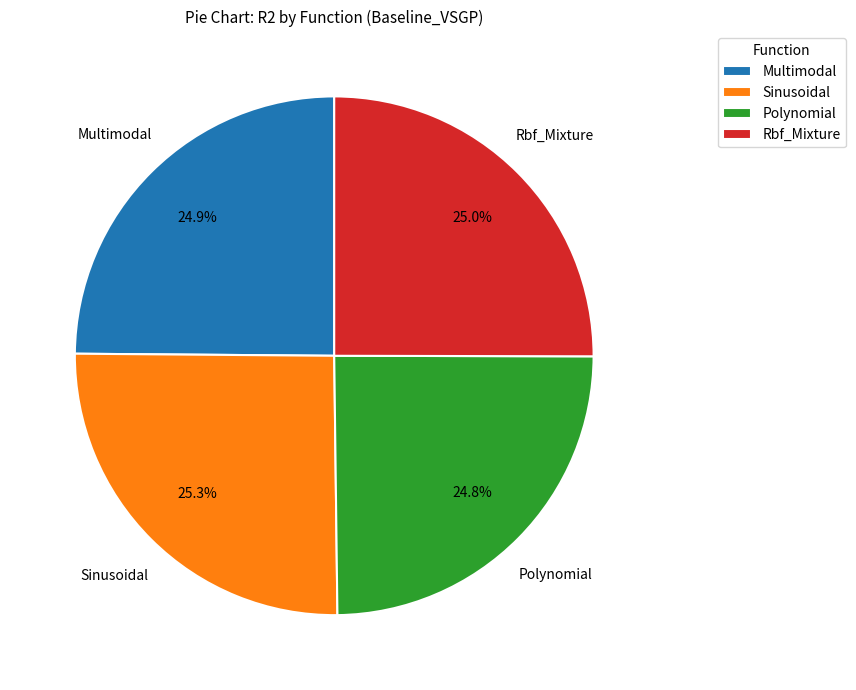

To the nearest percent, what portion does Polynomial represent?

25%